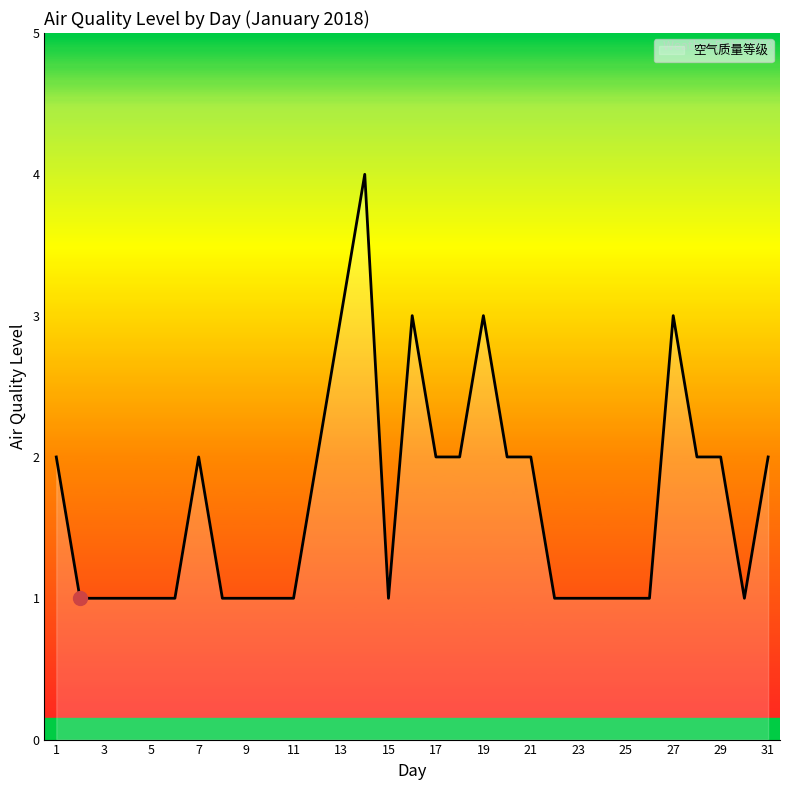

How many categories are shown in the chart?

31